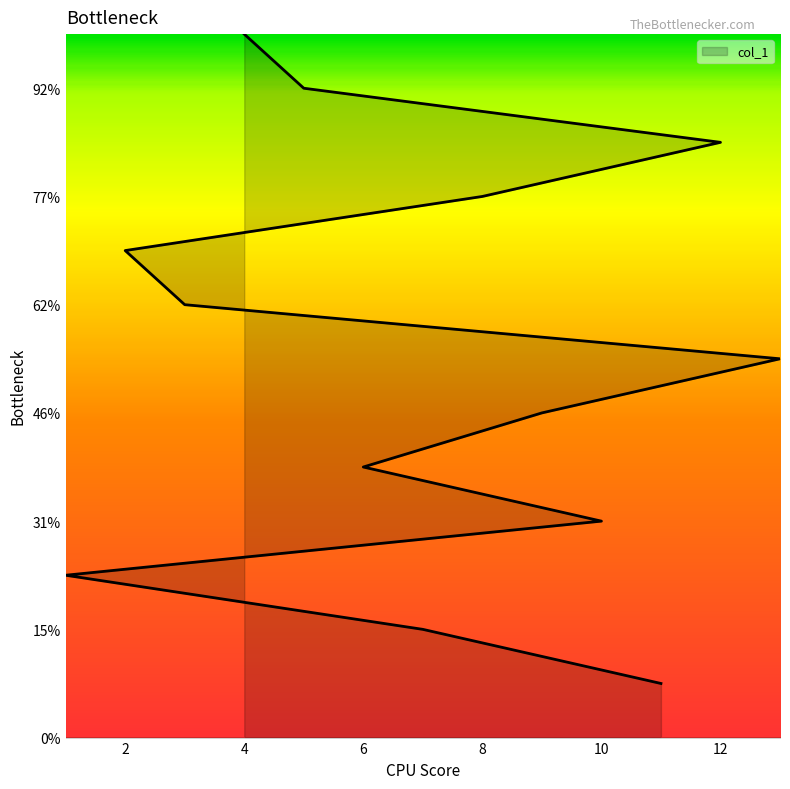

Reading left to right, list all the values displayed in this chart.

1	2	3	4	5	6	7	8	9	10	11	12	13